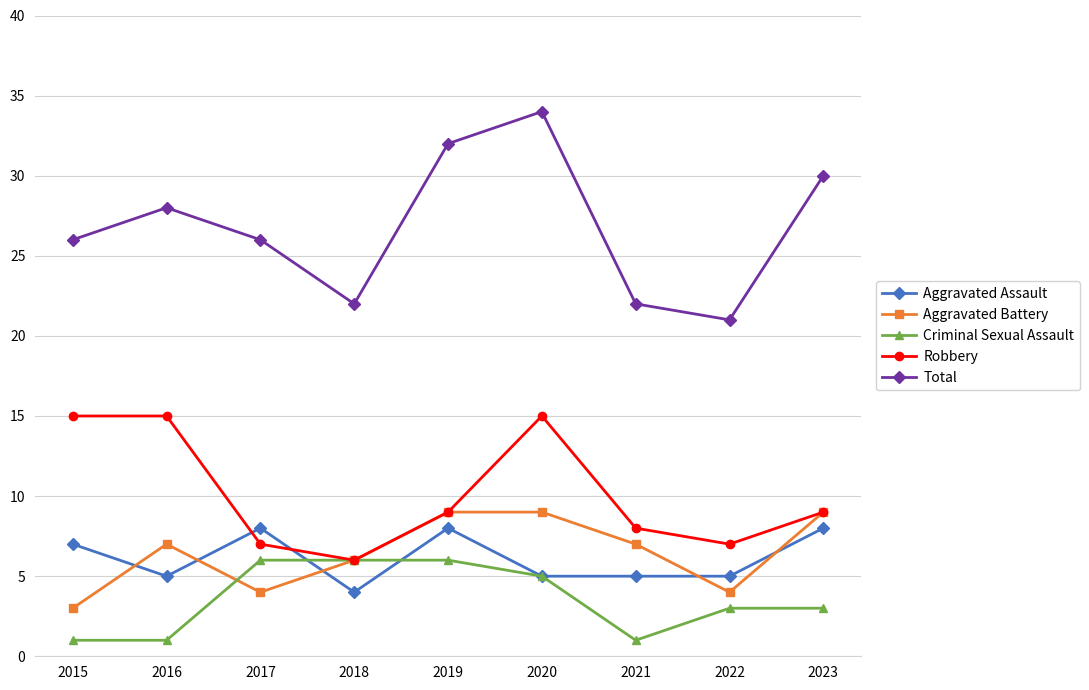

After their last crossing, which series has the higher values: Aggravated Assault or Aggravated Battery?

Aggravated Battery